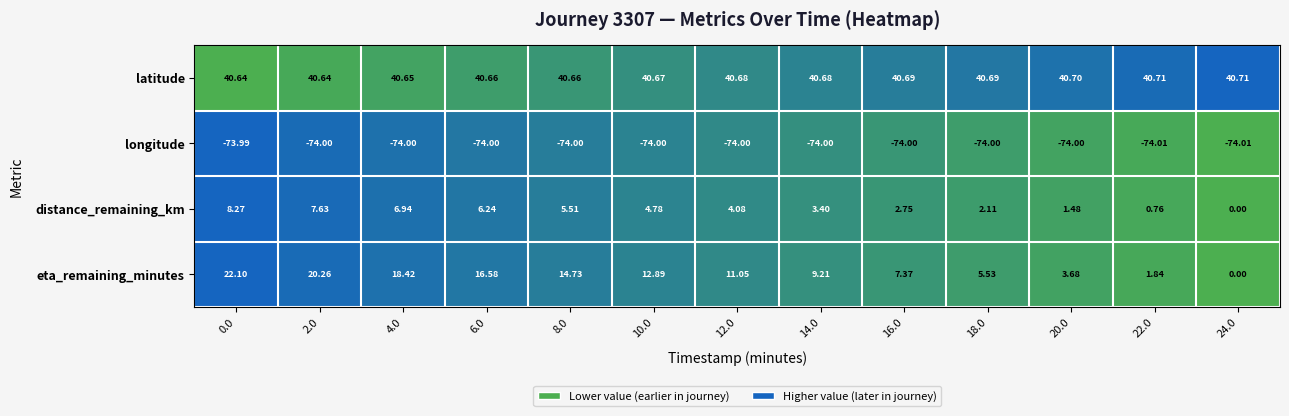

Rank the series at 22.0 from highest to lowest value.

latitude, eta_remaining_minutes, distance_remaining_km, longitude